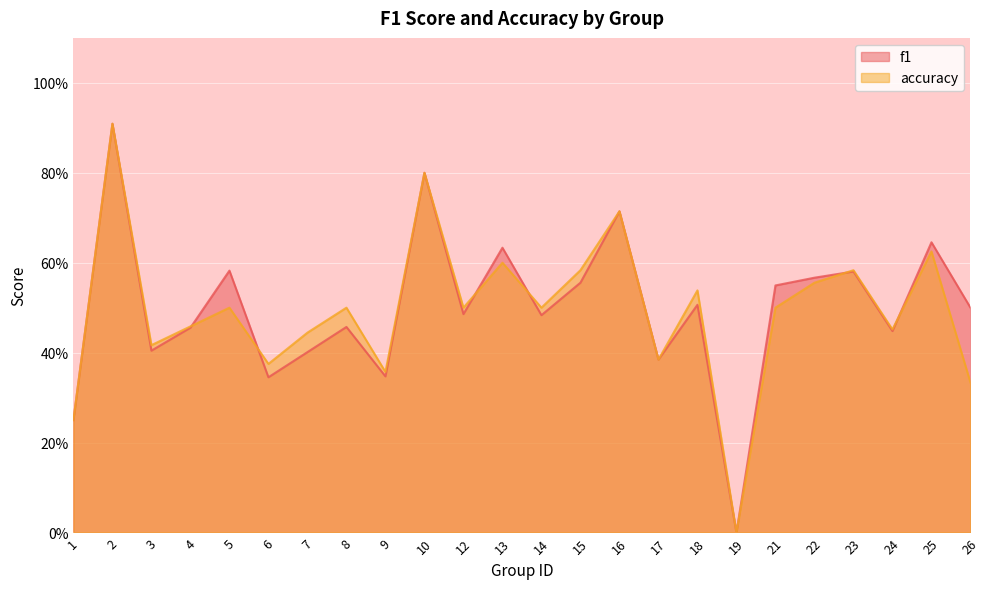

Rank the series at 21 from highest to lowest value.

f1, accuracy